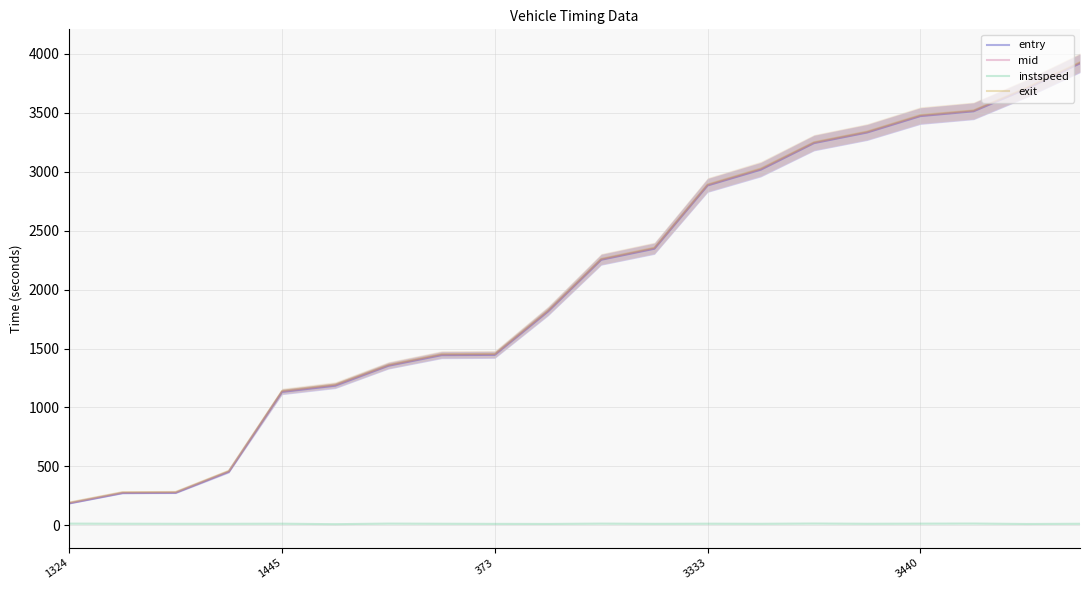

True or false: instspeed and entry intersect in this chart.

False